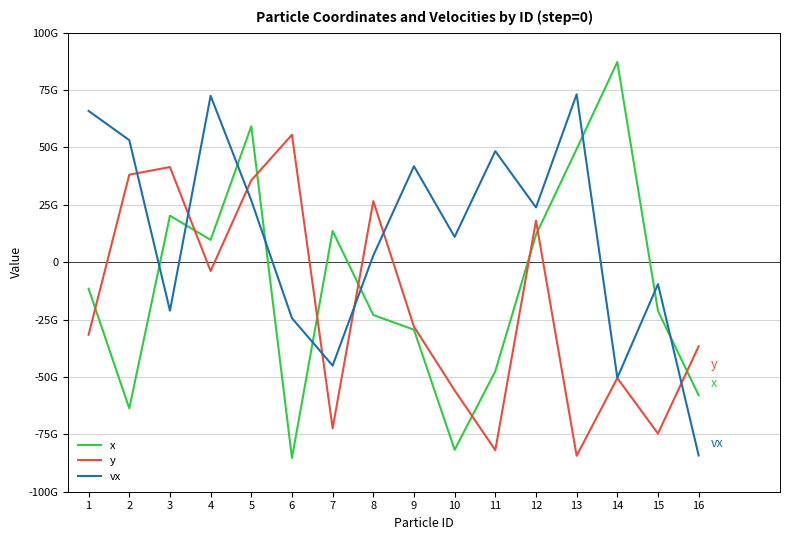

What are all the series names shown in the legend?

x, y, vx